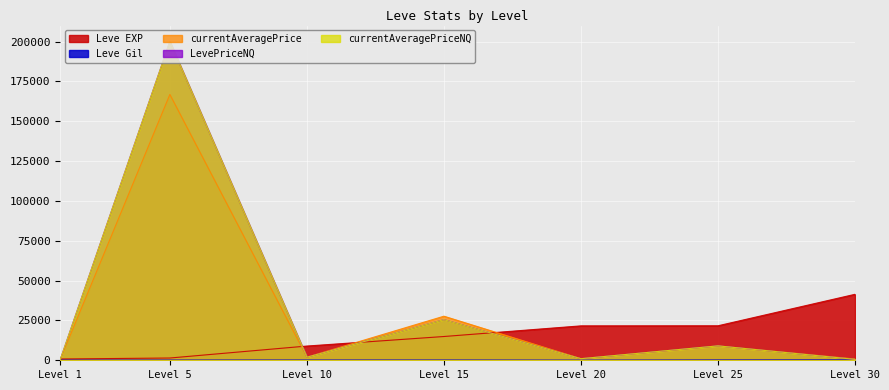

At how many categories does at least one series exceed 97080?

1